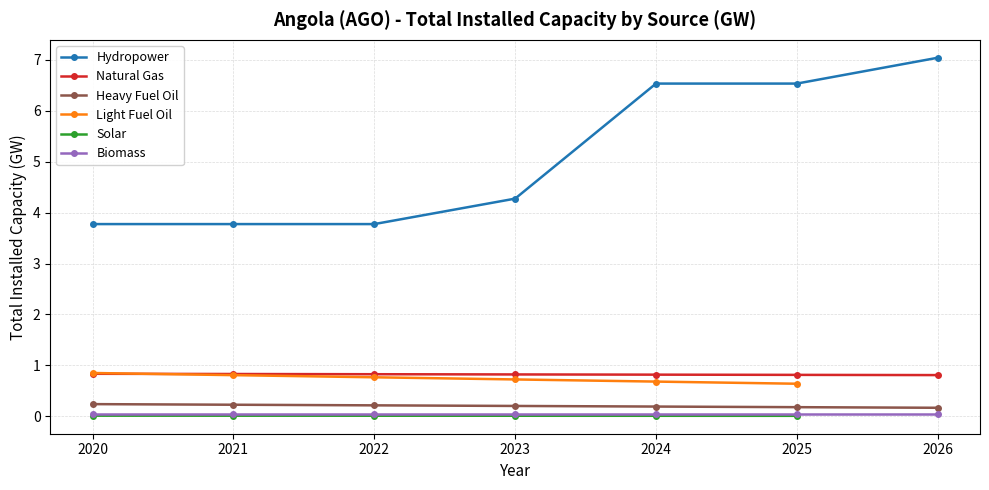

True or false: Hydropower has more than 2 interior local peaks.

False